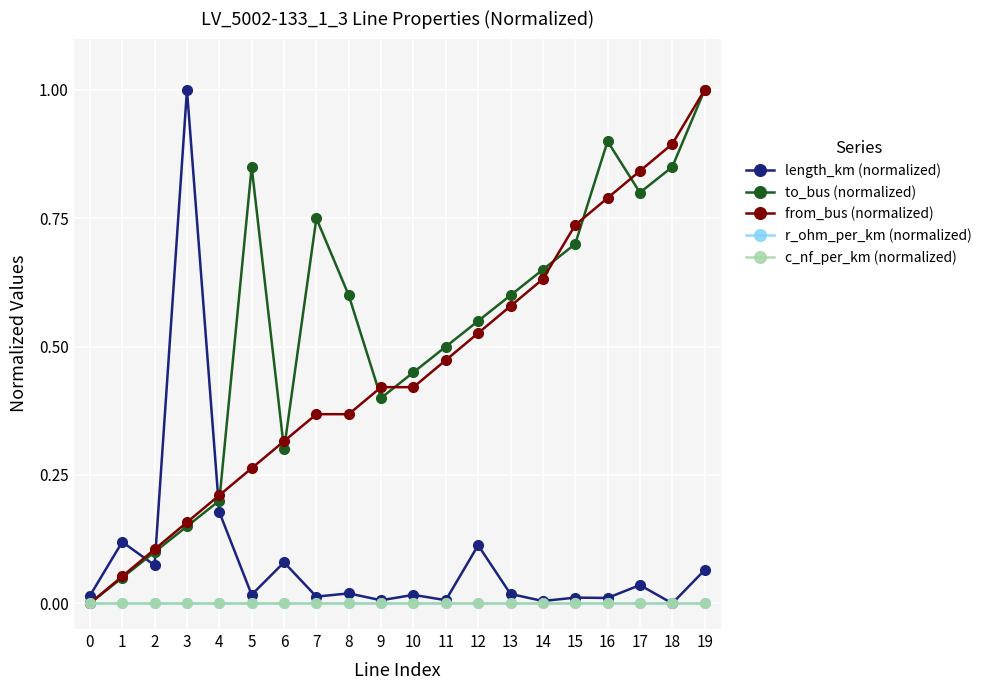

Is this an area chart (filled region under the line)?

No